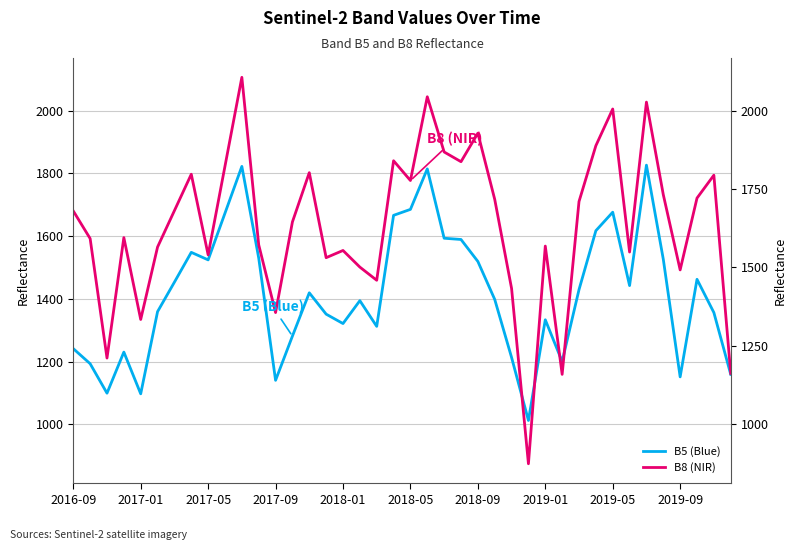

List the series in order of their peak value, highest first.

B8 (NIR), B5 (Blue)